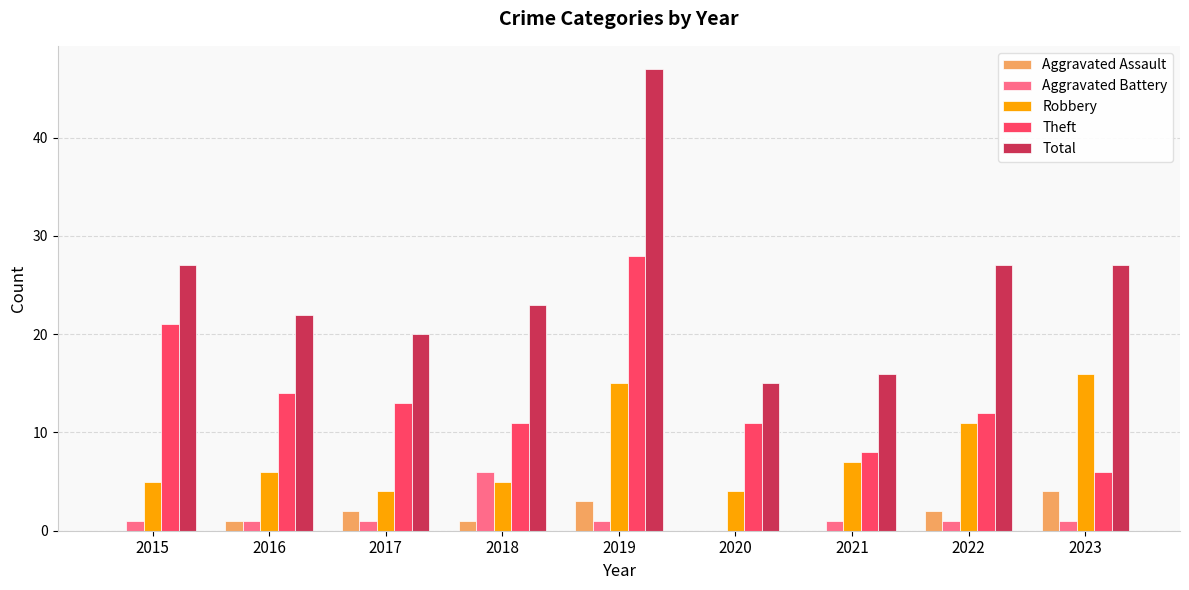

The value of Aggravated Battery at 2021 is 1. True or false?

True